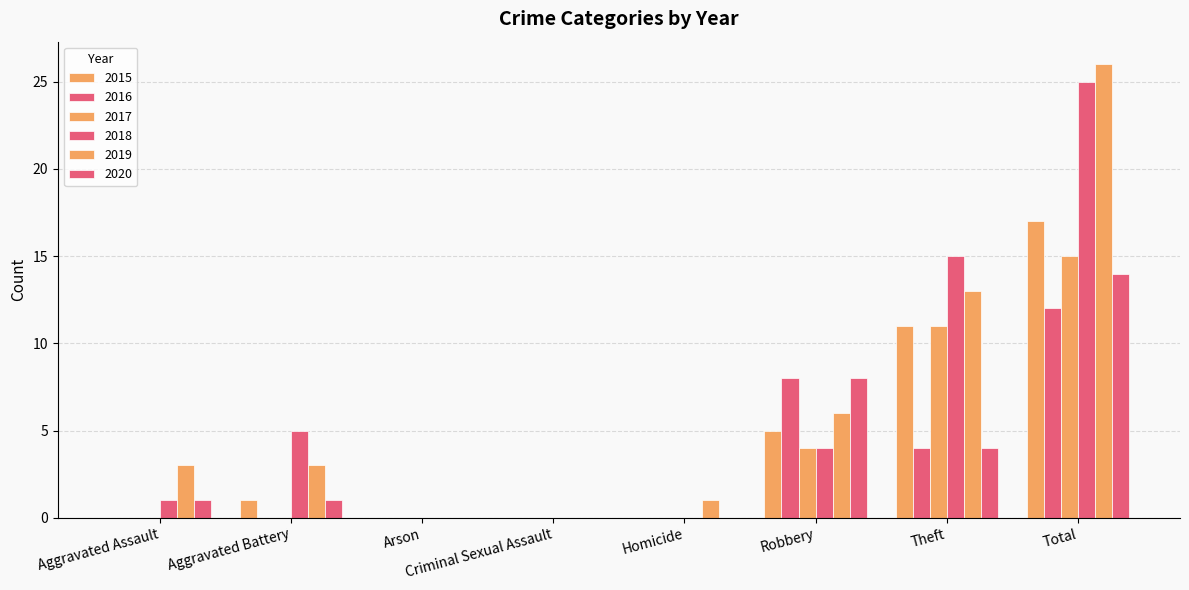

Rank the series by their maximum value, from lowest to highest.

2016, 2020, 2017, 2015, 2018, 2019